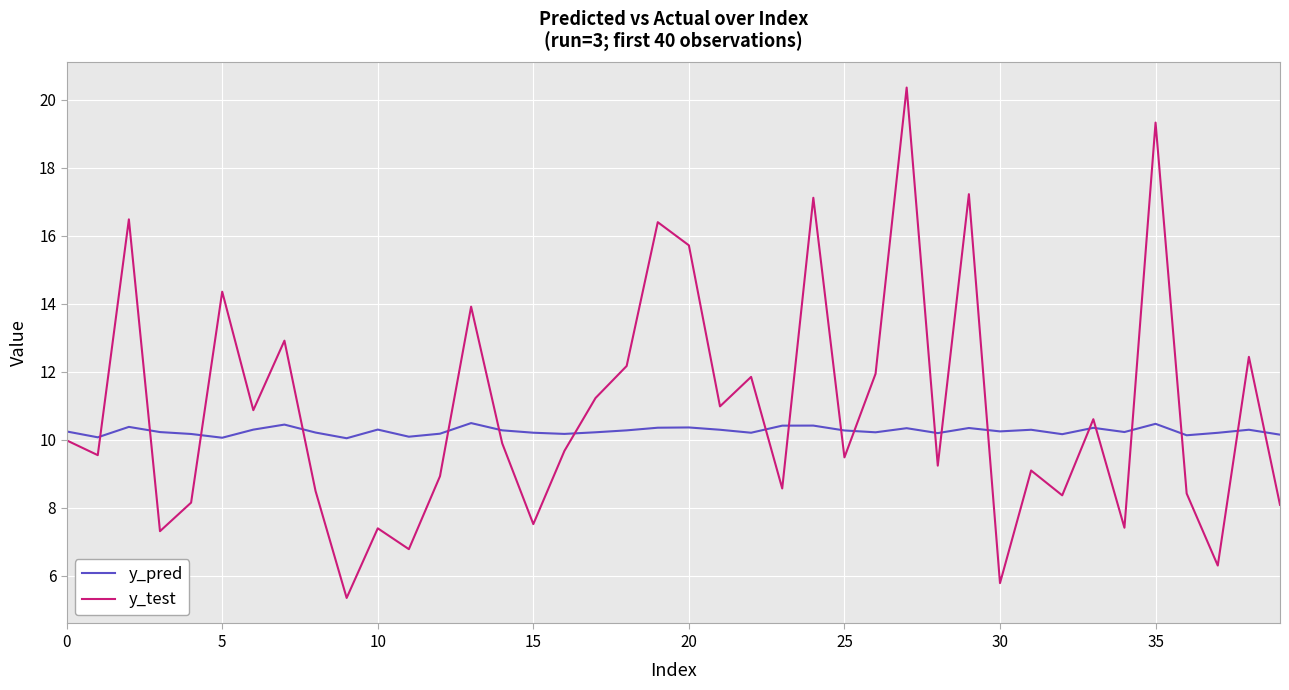

Which series ends up on top after the final intersection of y_test and y_pred?

y_pred